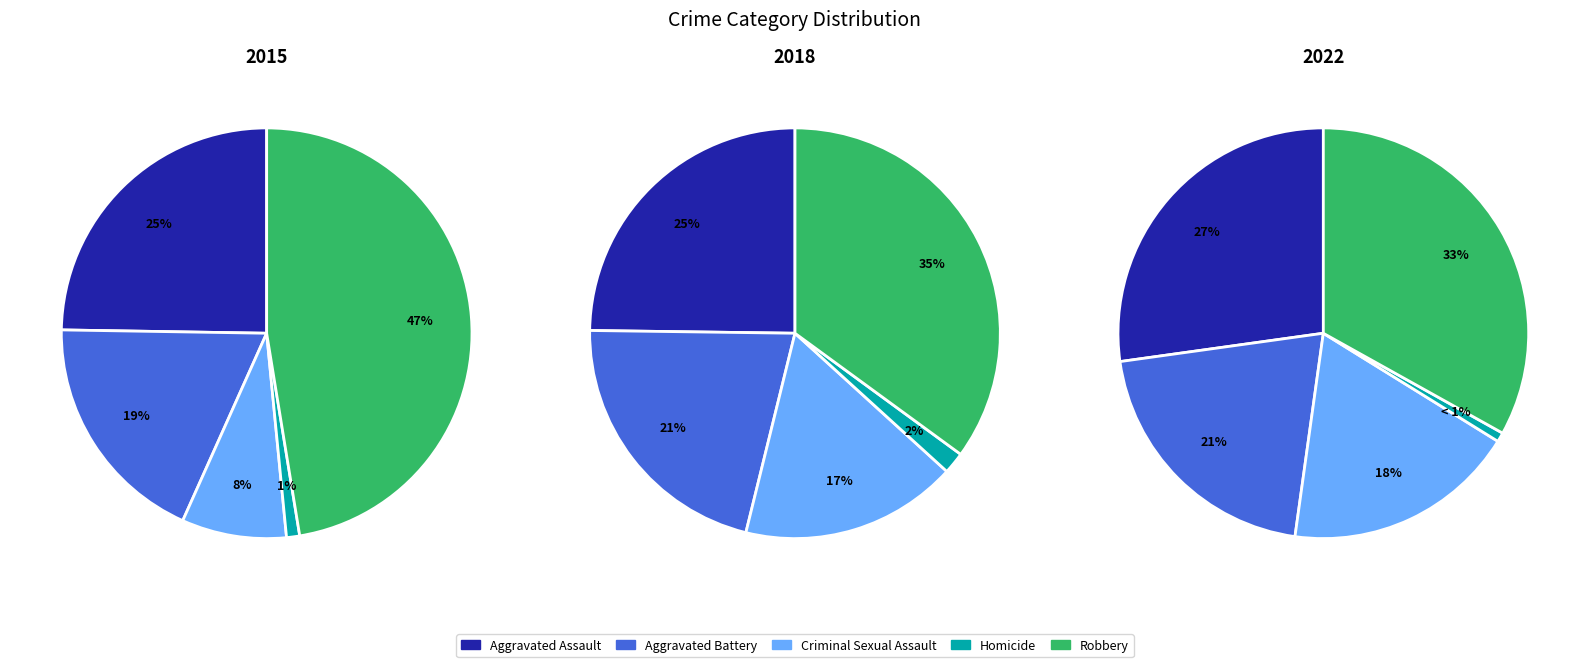

How many slices are in this pie chart?

5